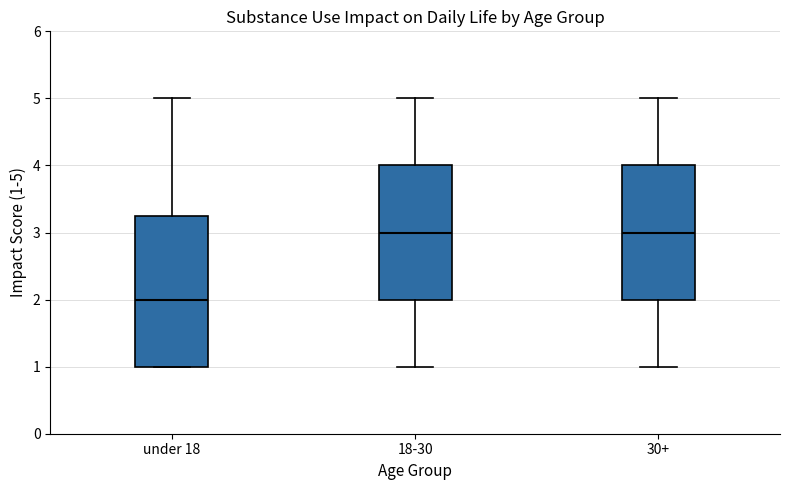

Where is the lower edge of the box for 18-30 on the y-axis? The values are not printed on the chart, so give them approximately, as read against the axis.

2.0